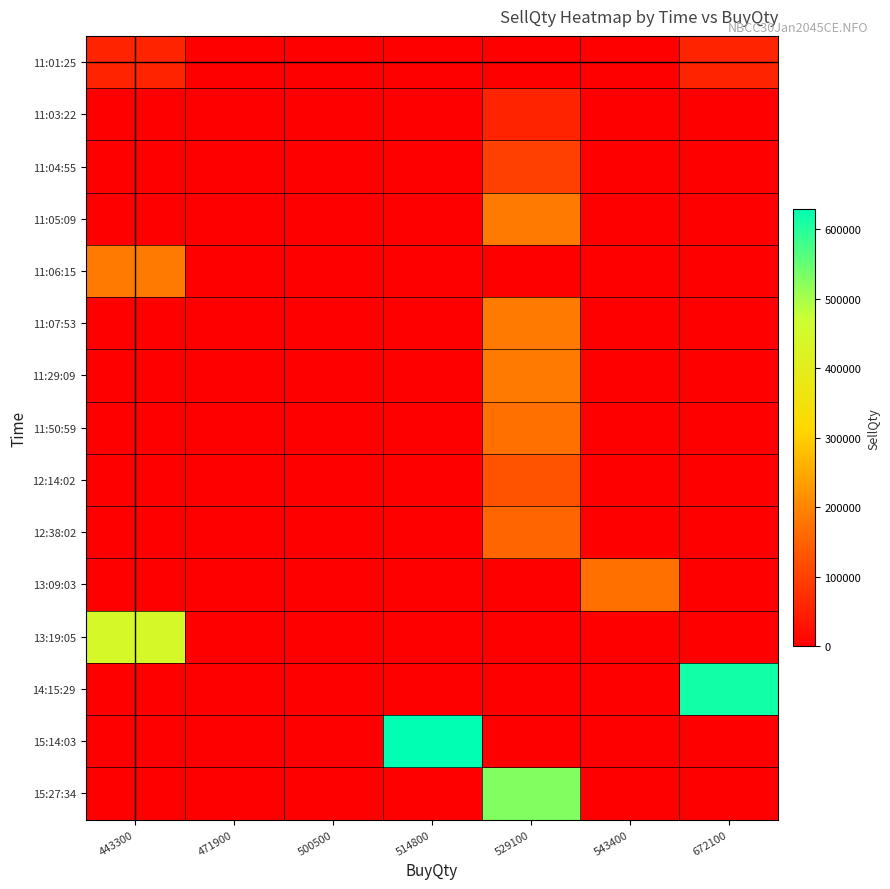

Between 514800 and 471900, which is larger?

514800